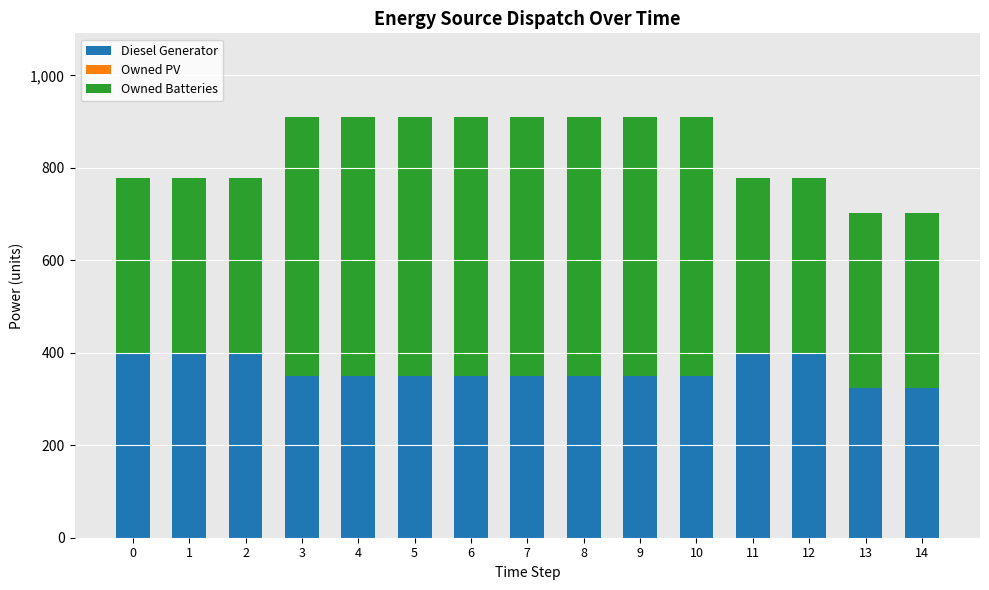

What is the average value of the Diesel Generator series?

363